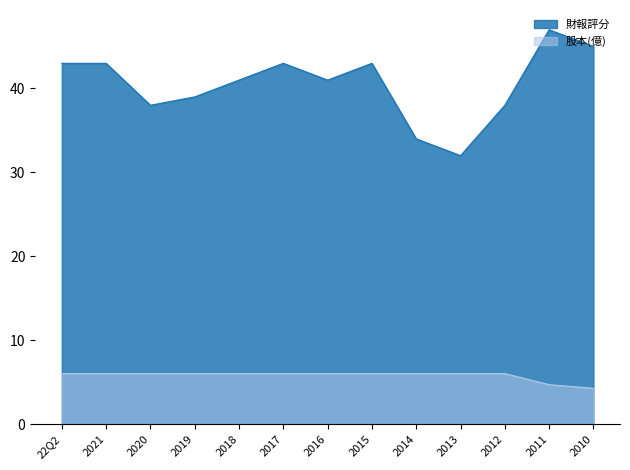

What position from the left is 2011?

12